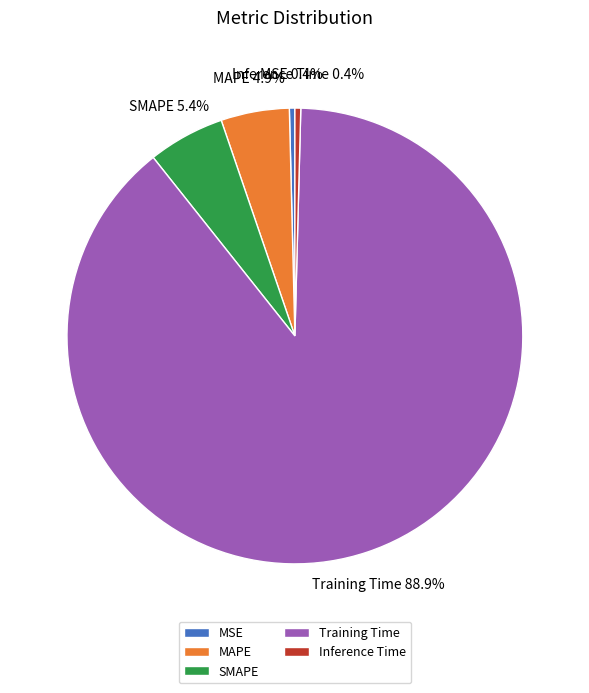

To the nearest percent, what percentage of the pie is SMAPE?

5%